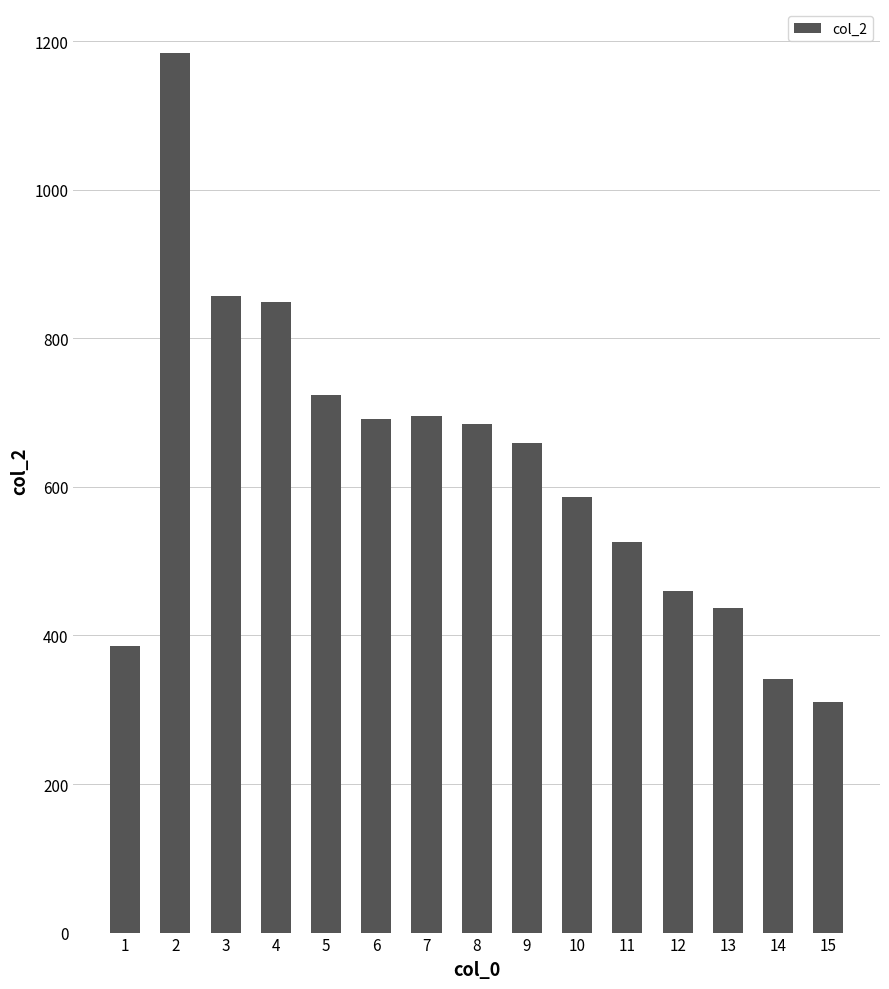

What is the greatest value displayed?

1184